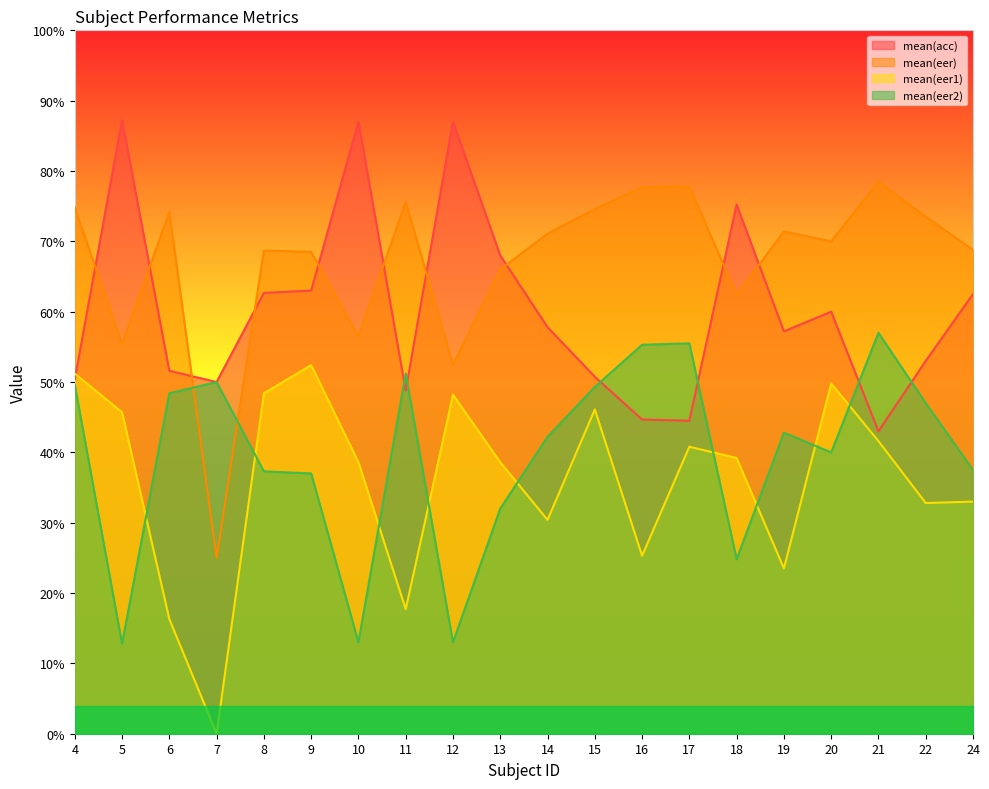

Which category has the highest value across all series?

5